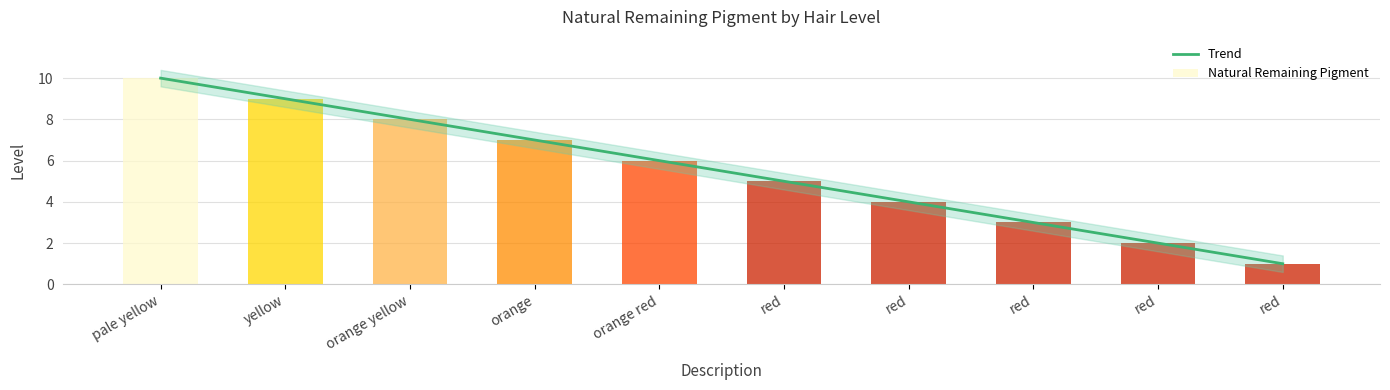

What is the change in value from orange yellow to red?

-6